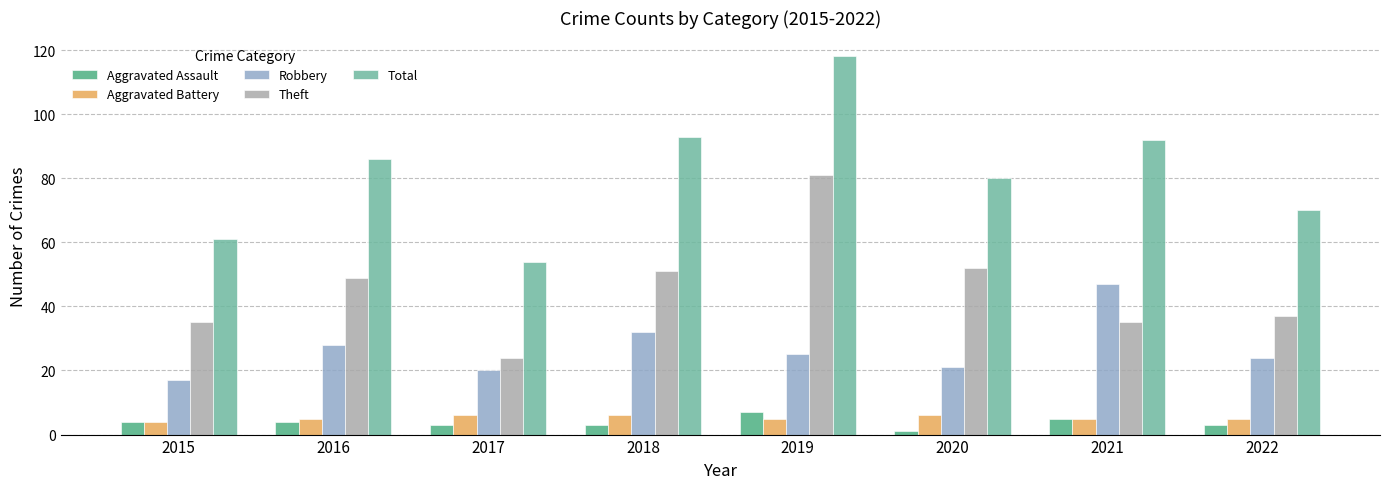

How many Aggravated Assault values are between 3 and 5?

6